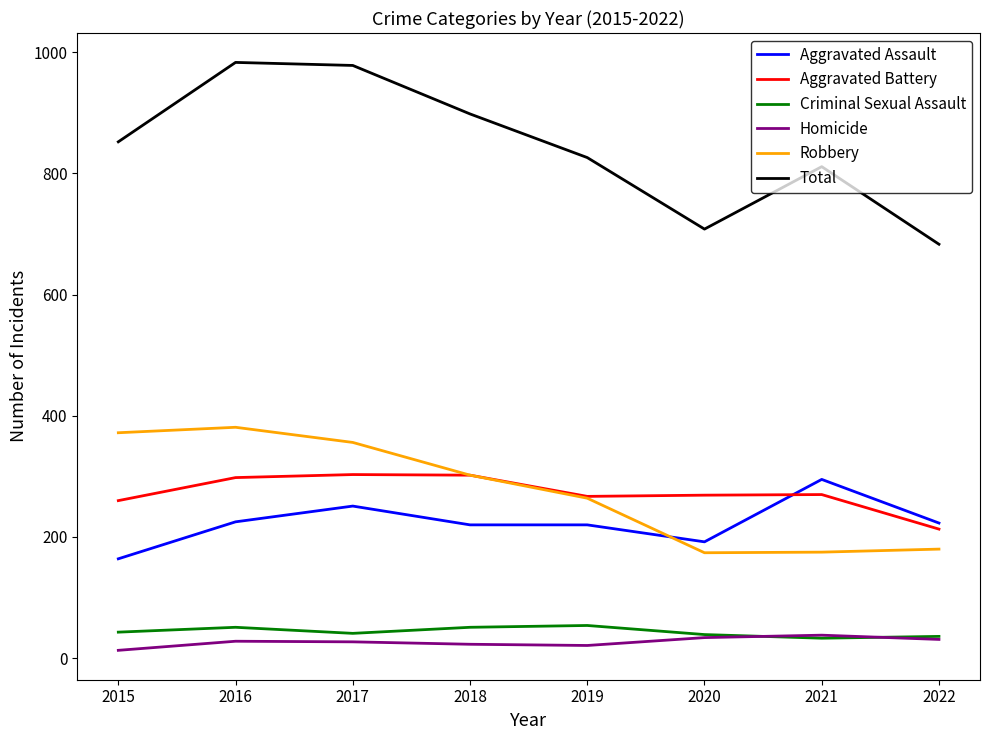

Read the Robbery value at 2019.

264